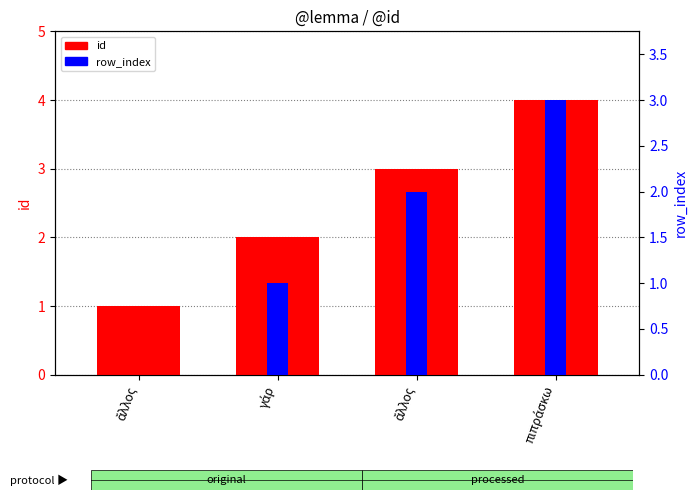

True or false: id has a value of 1 at ἄλλος.

True